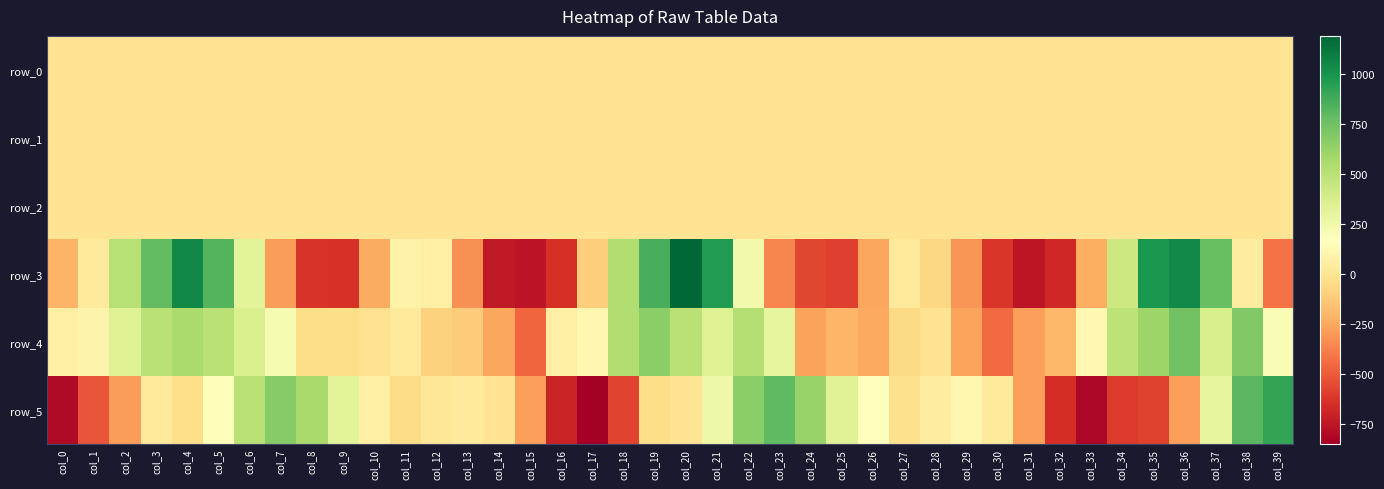

What is the spread (max minus min) of values at col_12?

162.7